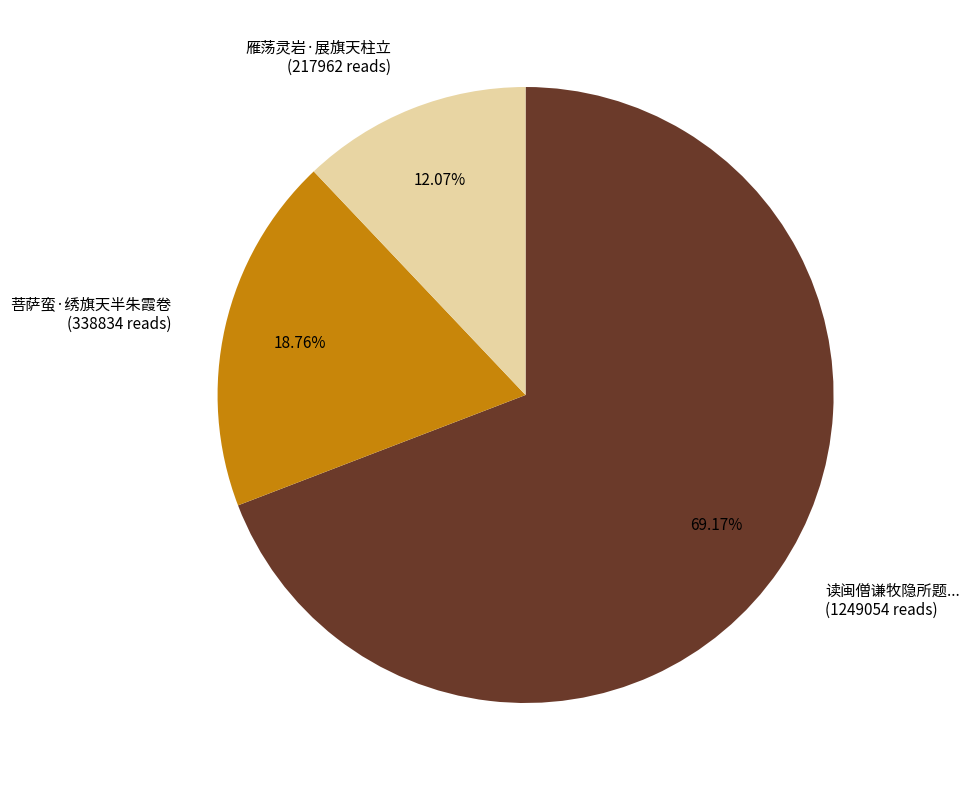

Which has a higher value, 菩萨蛮·绣旗天半朱霞卷 (338834 reads) or 读闽僧谦牧隐所题... (1249054 reads)?

读闽僧谦牧隐所题... (1249054 reads)